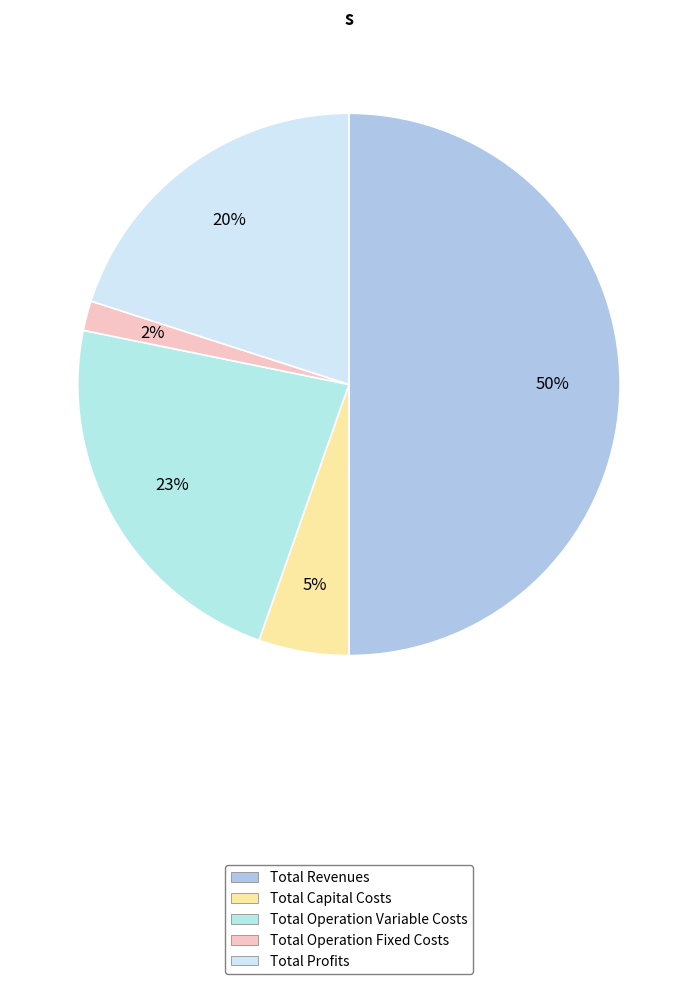

Which slice is the largest?

Total Revenues